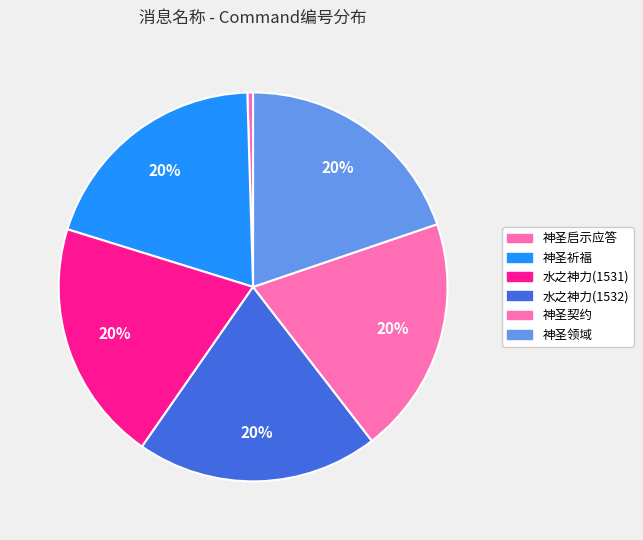

Which slice is the largest?

水之神力(1532)